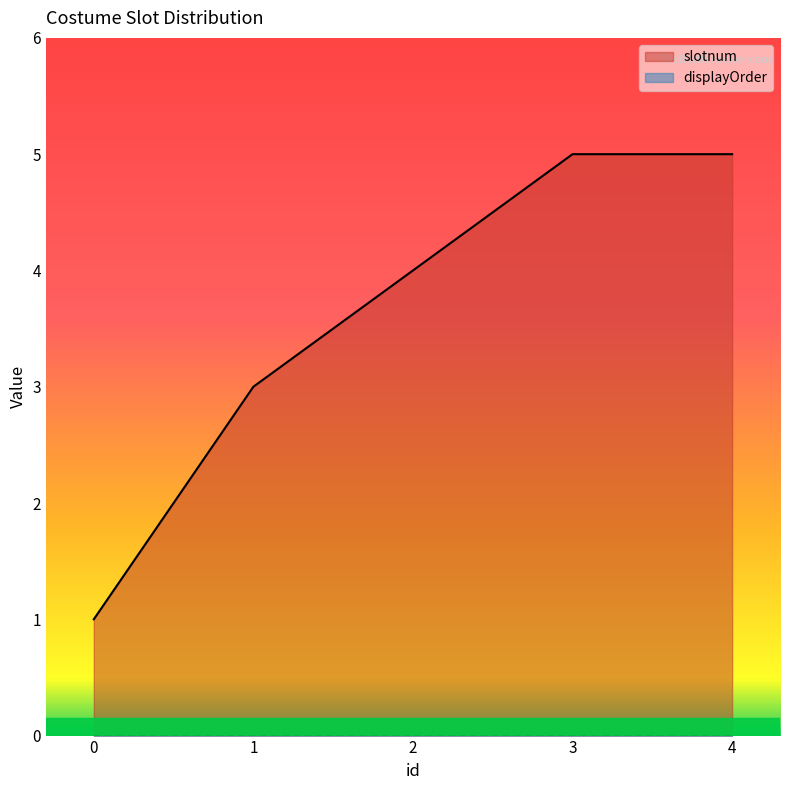

At which category does the chart reach its peak across all series?

3